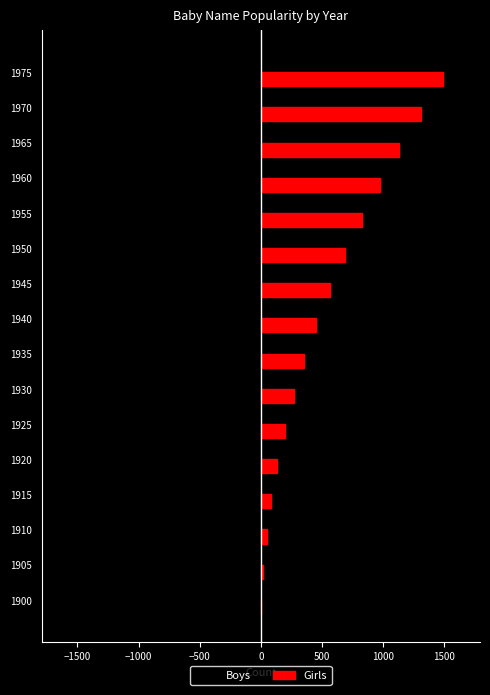

Which series changed the most between 1925 and 1975?

Girls